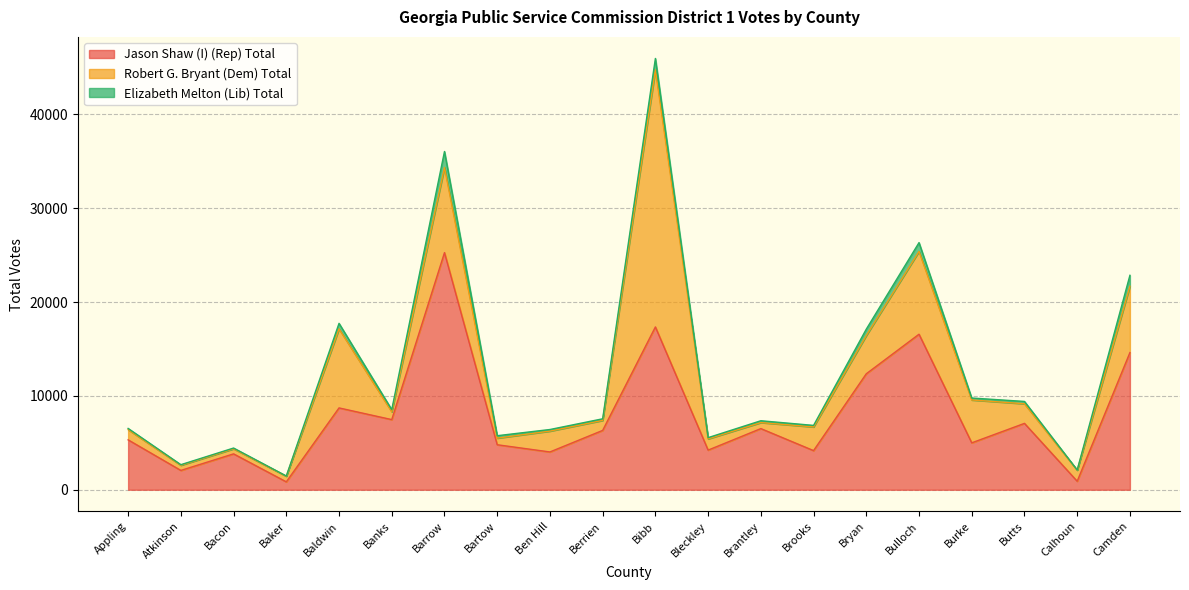

Reading left to right, list all the values displayed in this chart.

Jason Shaw (I) (Rep) Total: 5315	2058	3821	840	8717	7472	25260	4793	4025	6320	17343	4221	6514	4168	12353	16567	4996	7070	906	14610
Robert G. Bryant (Dem) Total: 1092	551	541	601	8424	835	9068	706	2221	1066	27389	1200	641	2523	4073	8819	4567	2090	1177	7067
Elizabeth Melton (Lib) Total: 124	60	81	23	585	227	1707	258	171	172	1214	129	195	163	683	941	208	248	20	1167